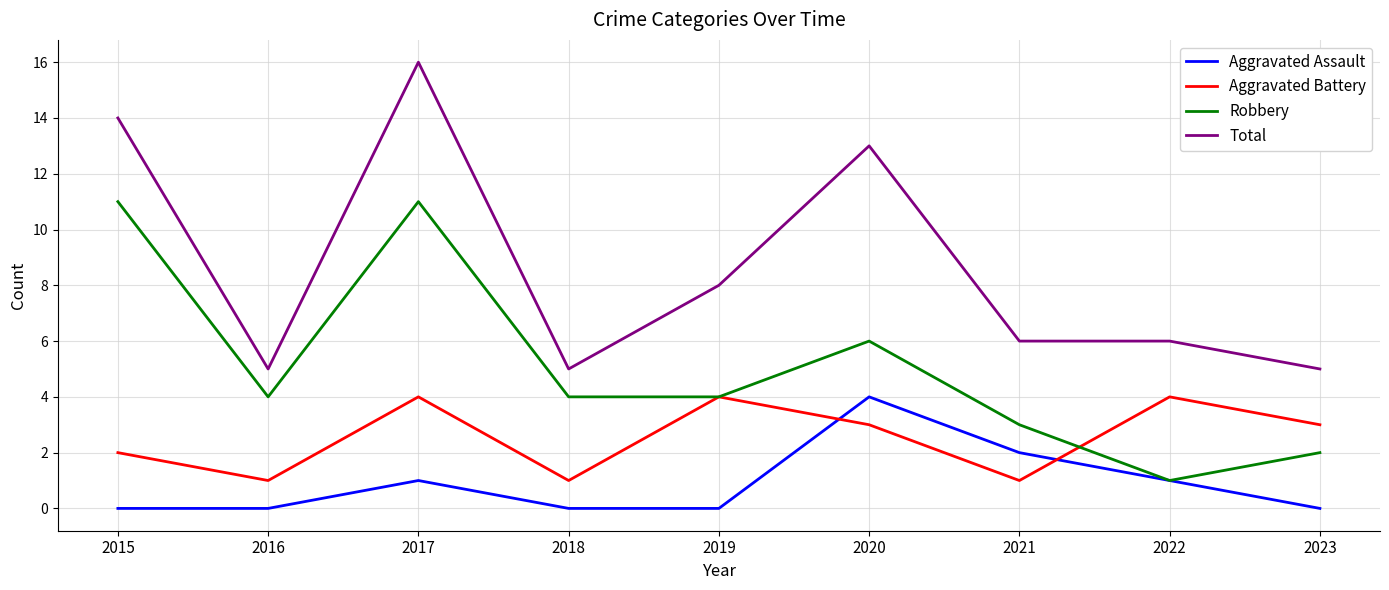

What is the total value across all series at 2021?

12